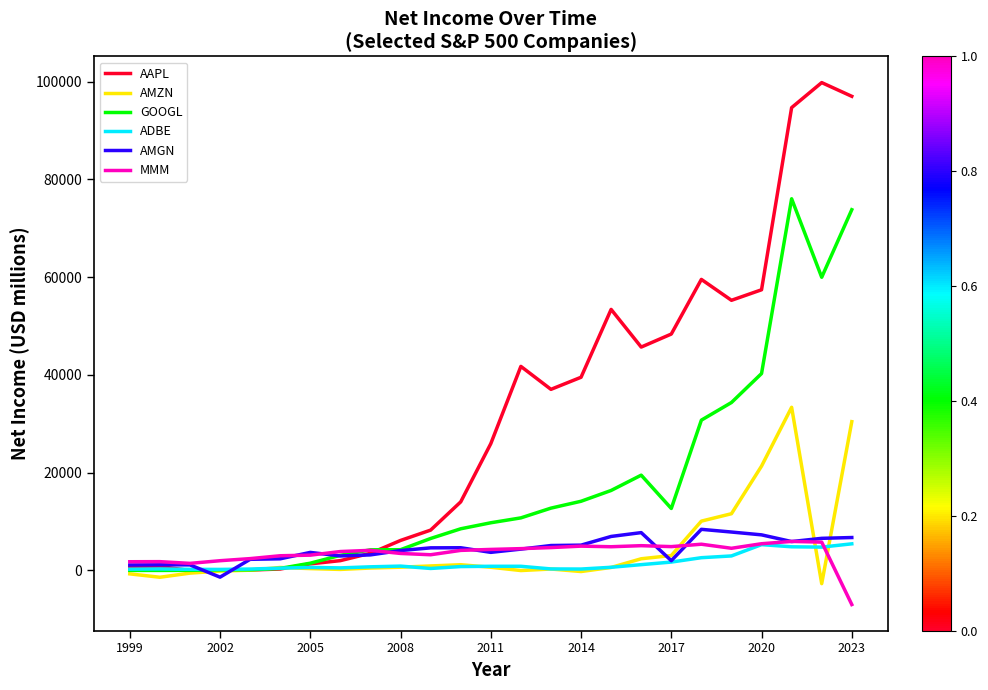

What is the average value of the AMZN series?

4487.4